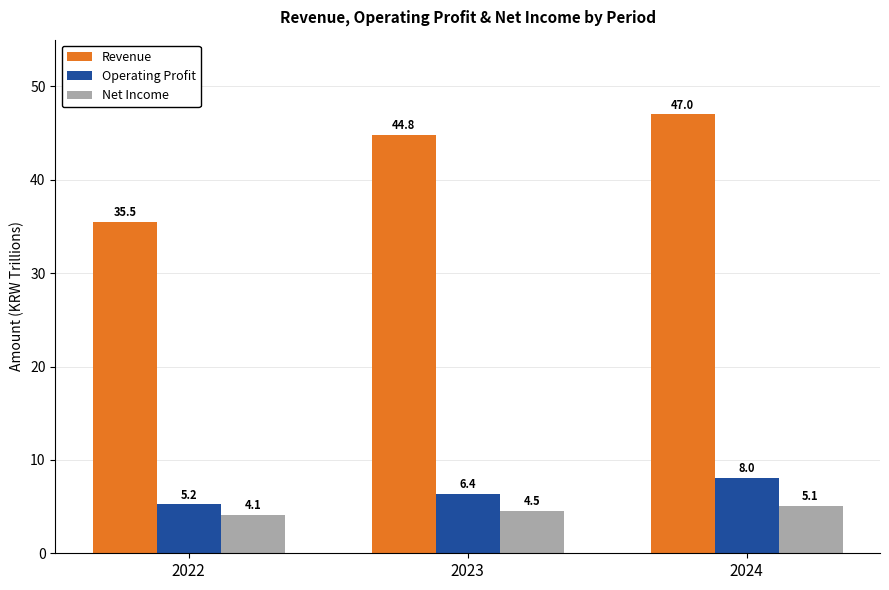

What is the sum of all Revenue values?

127.3